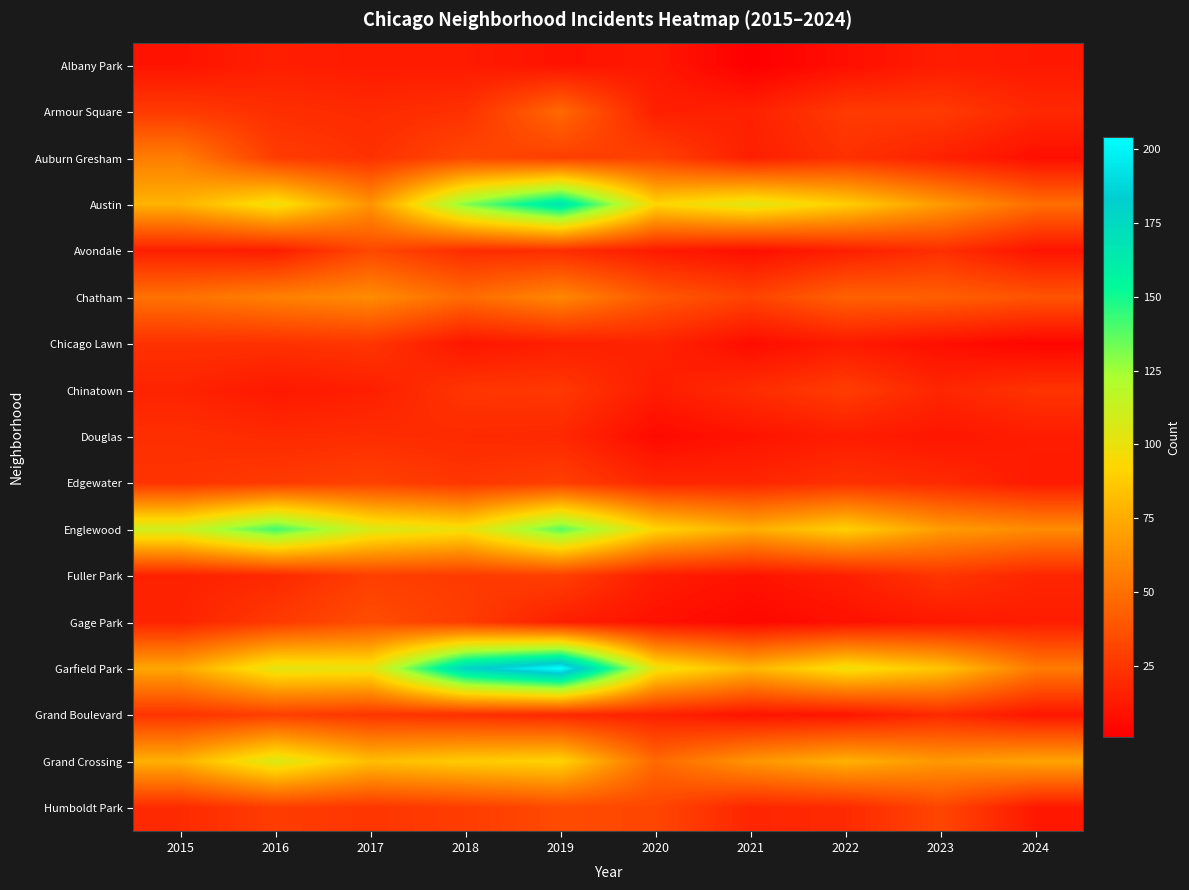

Which has a higher value, 2015 or 2022?

2015